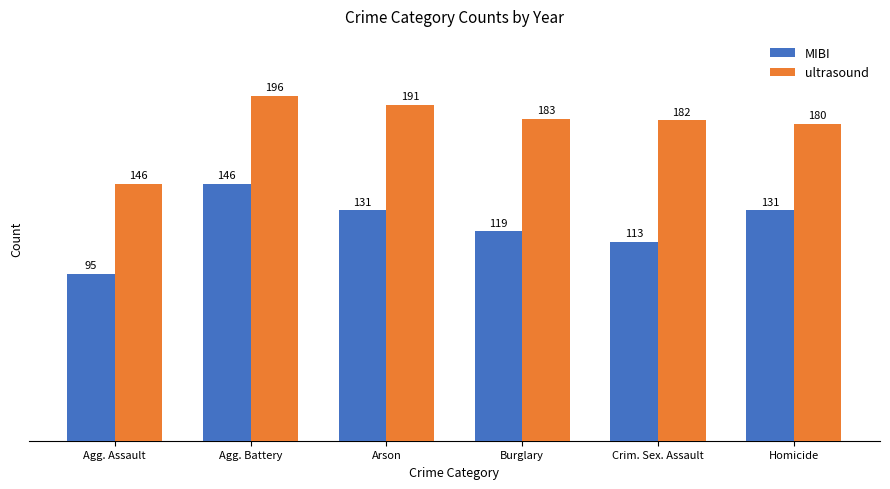

Read the MIBI value at Crim. Sex. Assault.

113